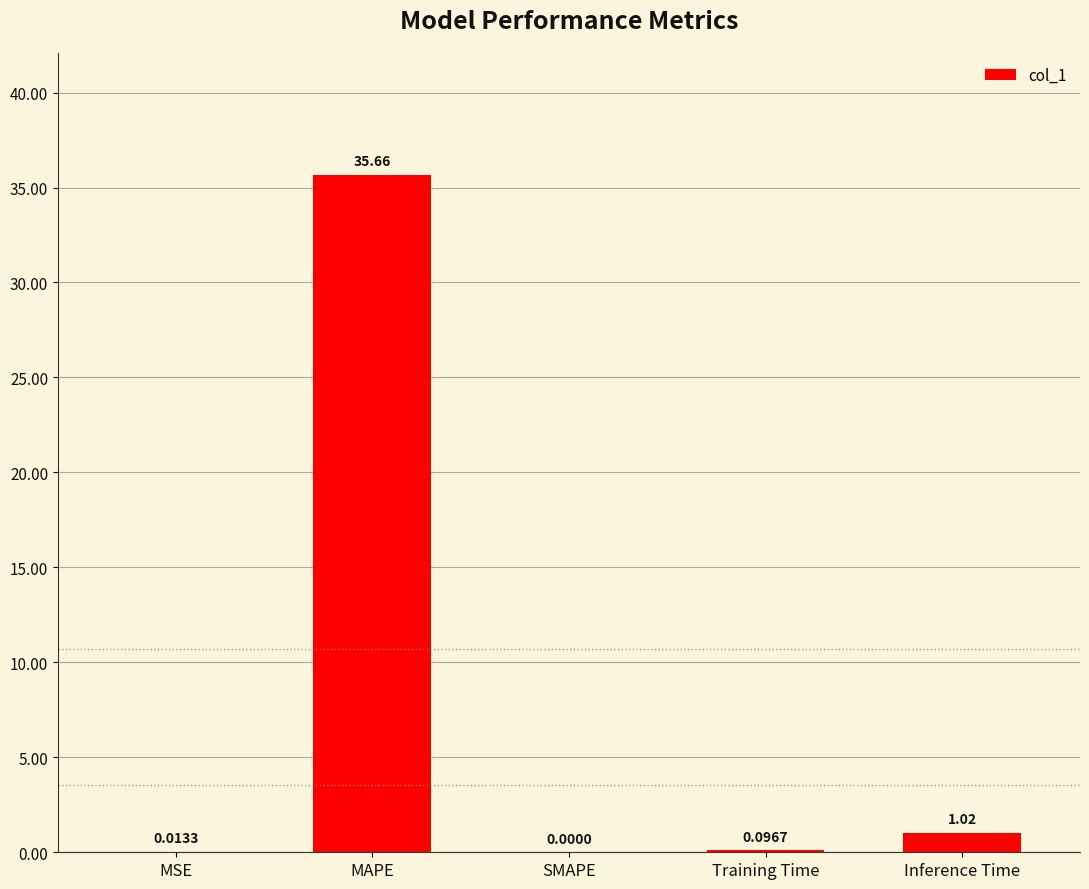

What is the sum of all values?

36.8